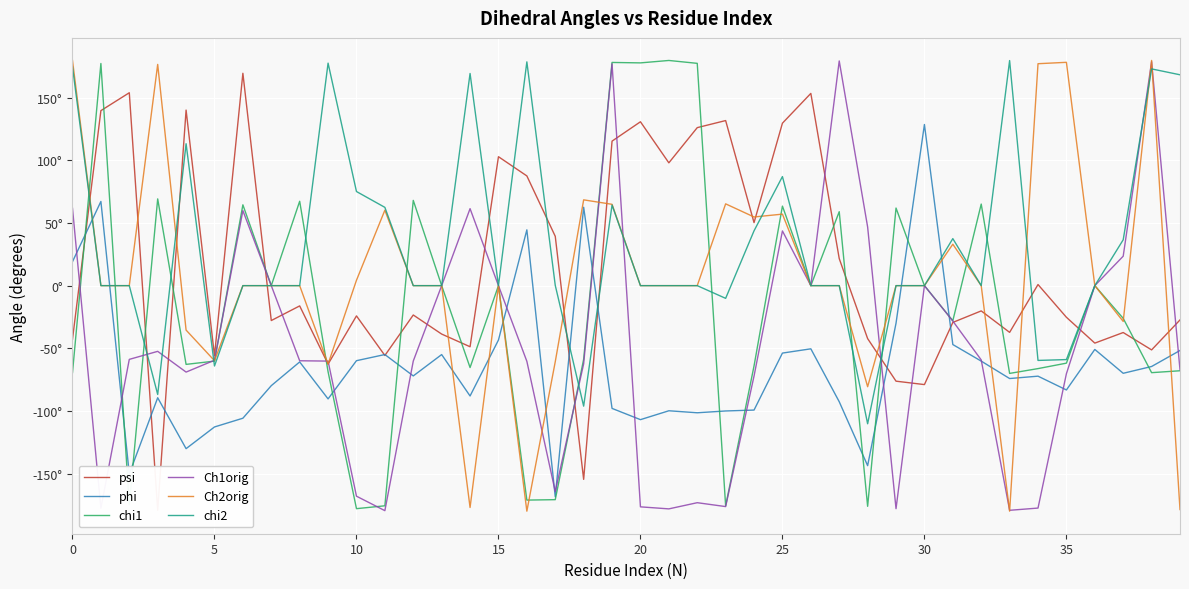

What is the lowest value of the phi series?

-168.4